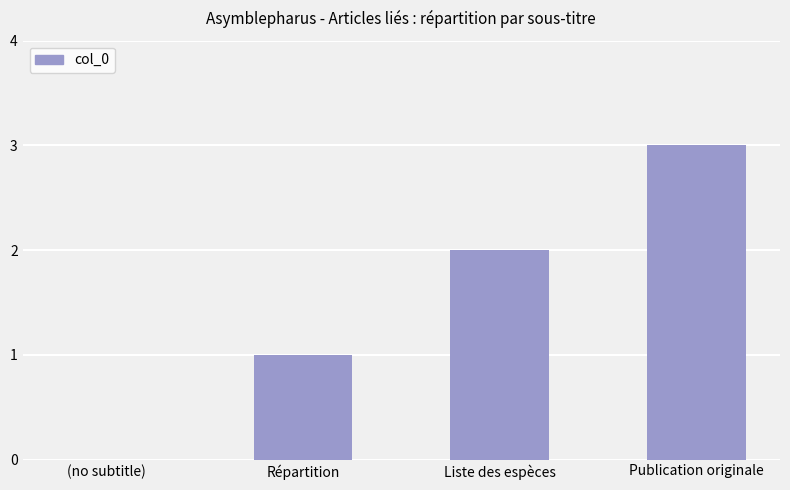

Count the values in the range 1 to 3.

3